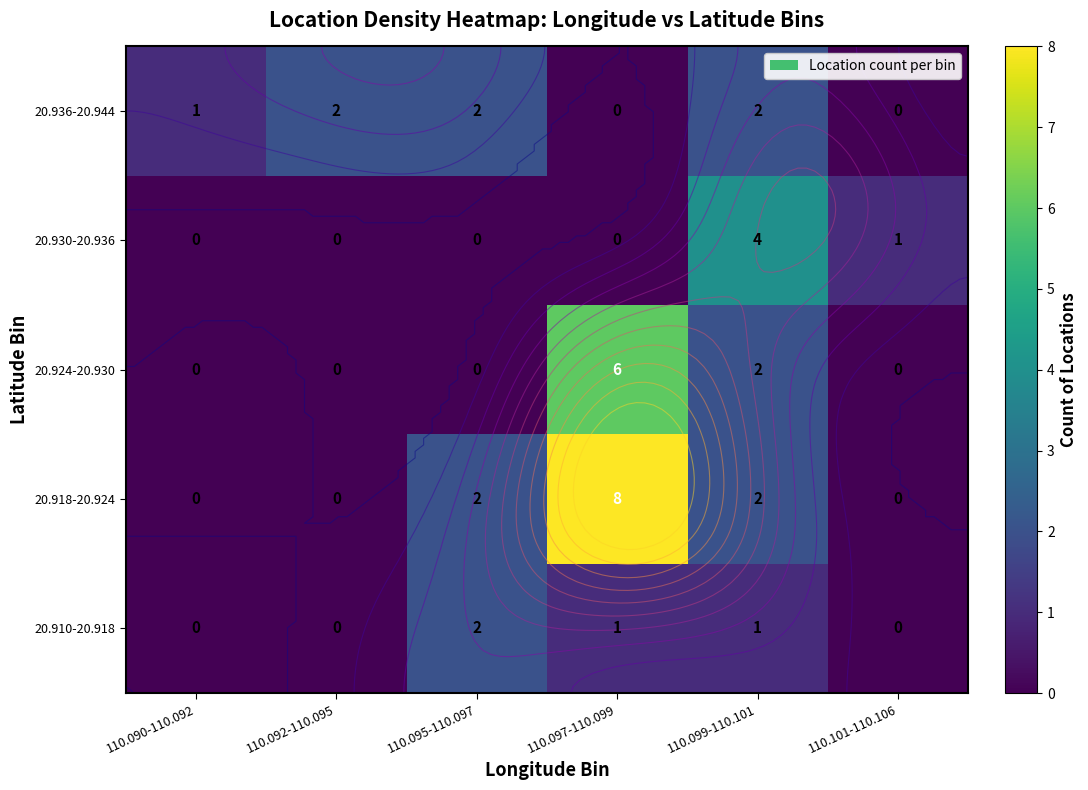

Is the value of 20.910-20.918 at 110.101-110.106 greater than the value of 20.936-20.944 at 110.095-110.097?

No